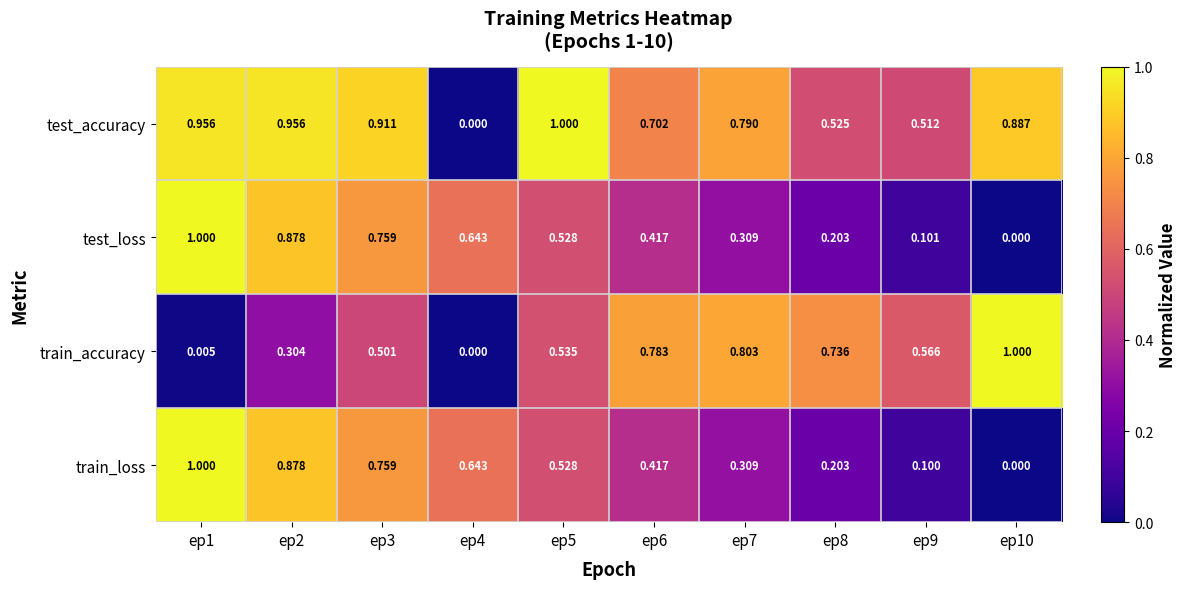

Between ep4 and ep5, which series saw the biggest shift?

test_accuracy